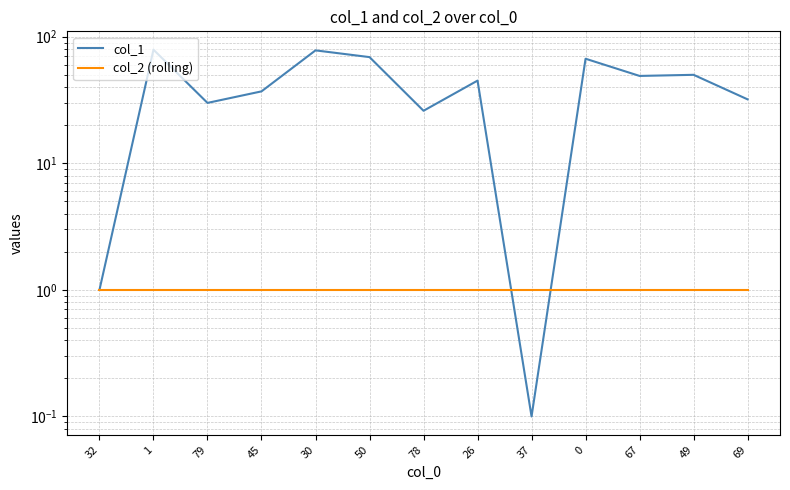

Where does the col_1 series first go above 45?

1